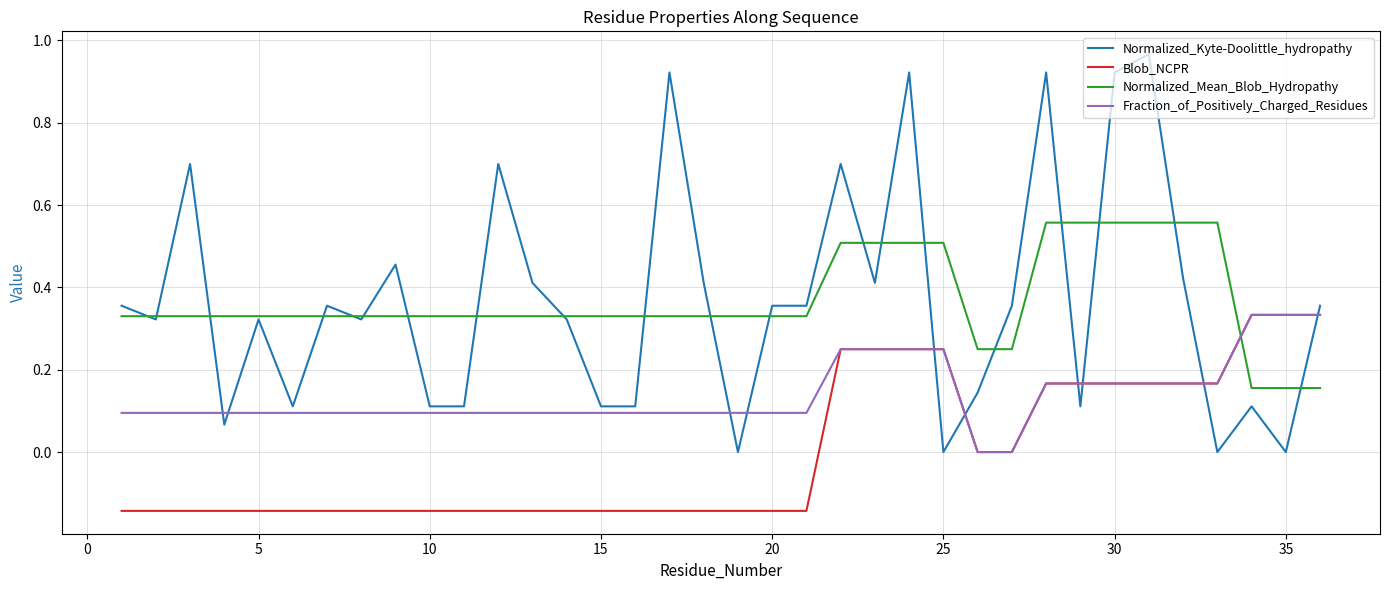

True or false: Normalized_Kyte-Doolittle_hydropathy and Fraction_of_Positively_Charged_Residues intersect in this chart.

True